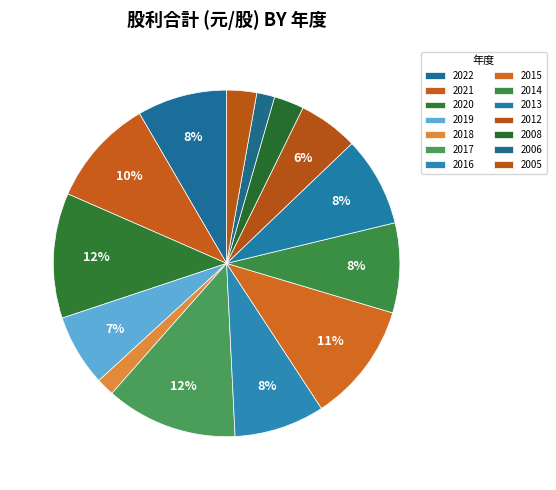

What is the change in value from 2019 to 2015?

+0.8